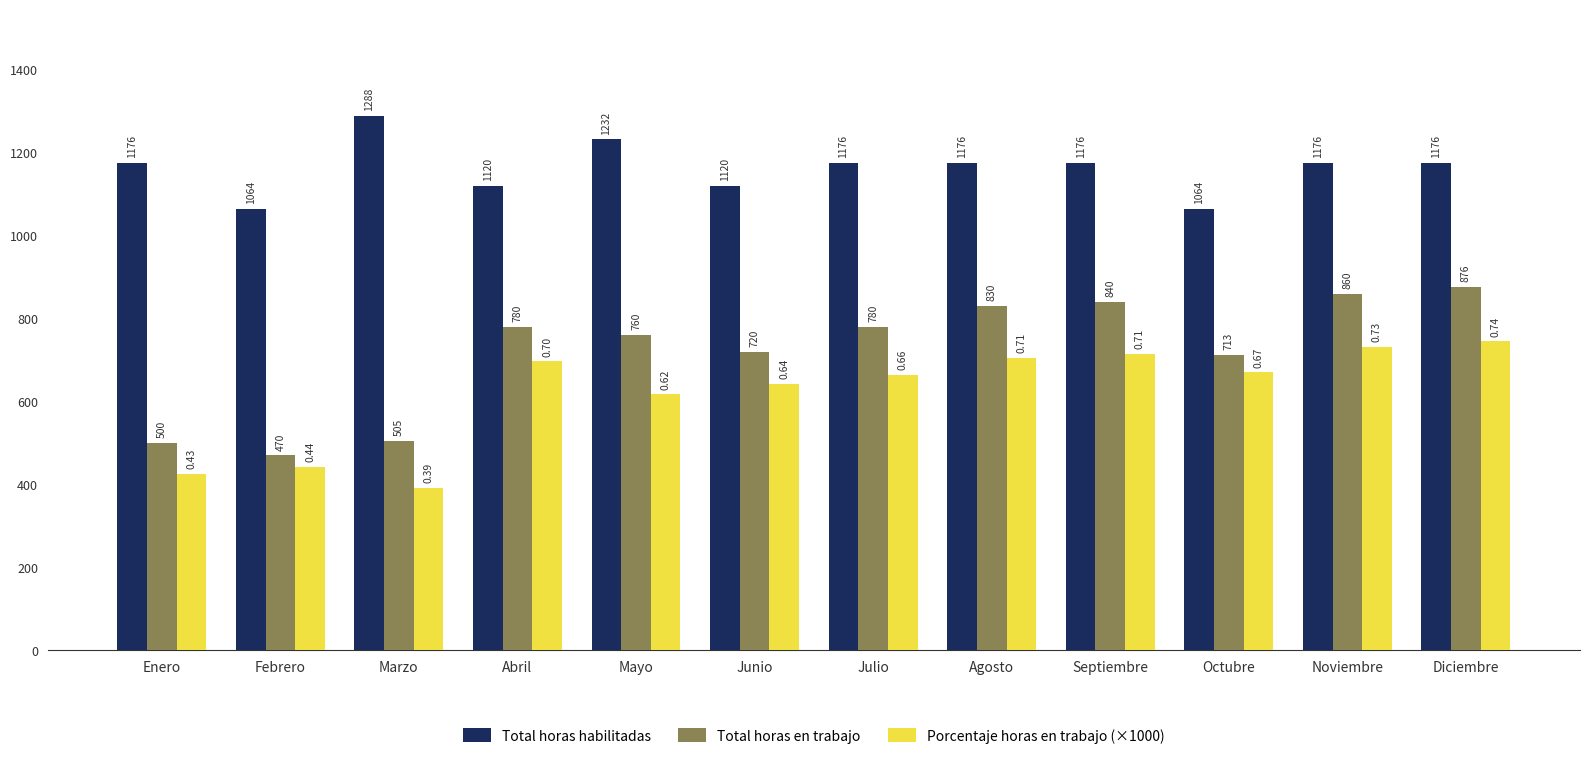

Which series has the widest spread of values?

Total horas en trabajo